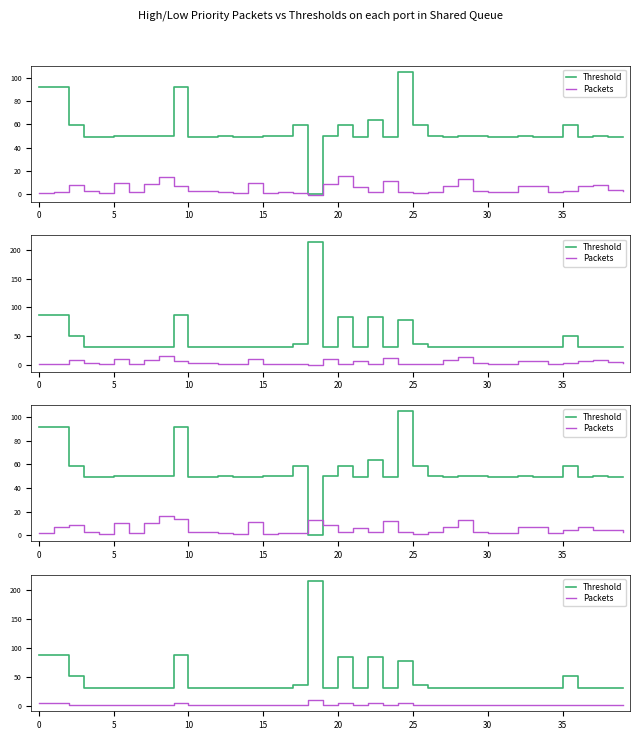

At which category is the sum across all series the highest?

18